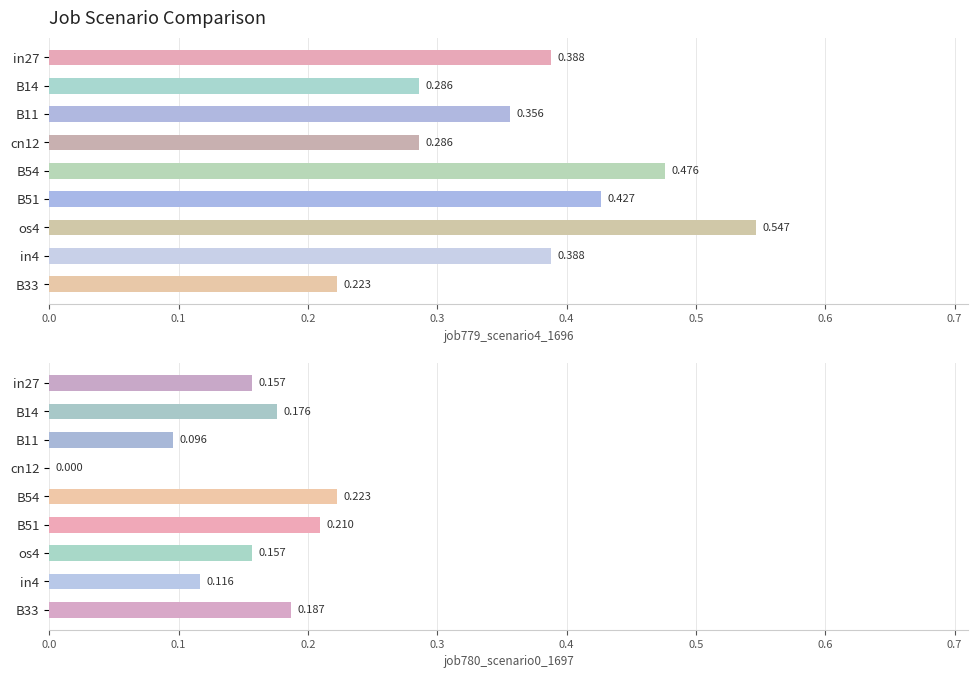

The job779_scenario4_1696 series shows 0.5 at B54. True or false?

True